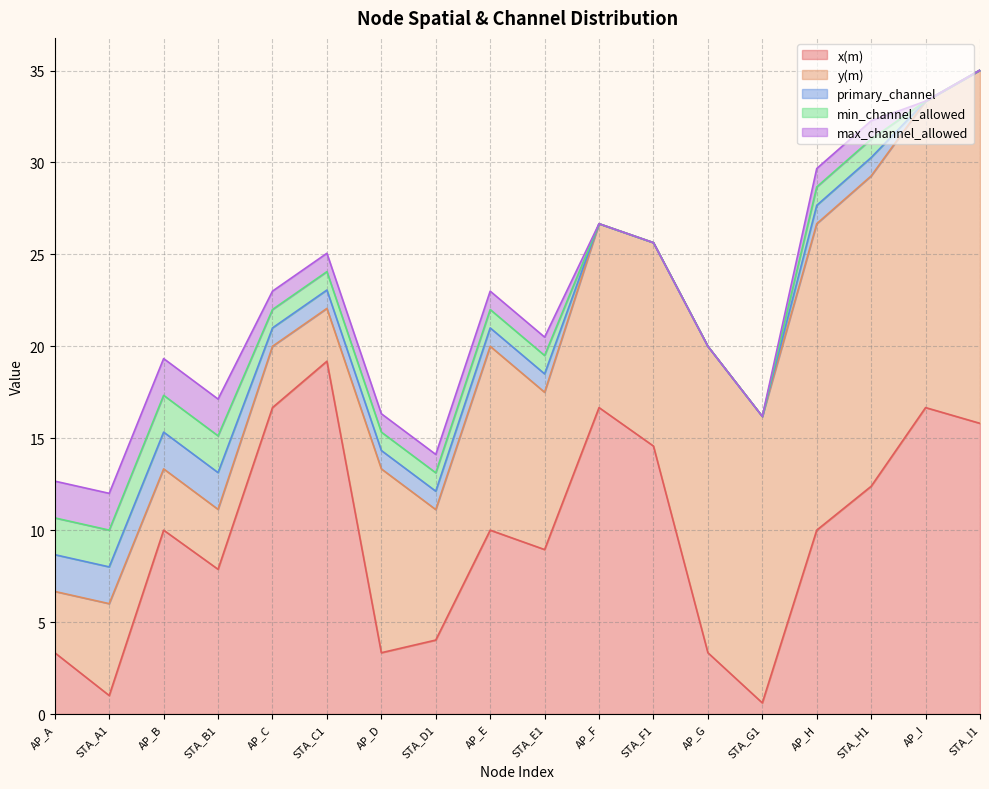

How many distinct data groups are displayed?

5